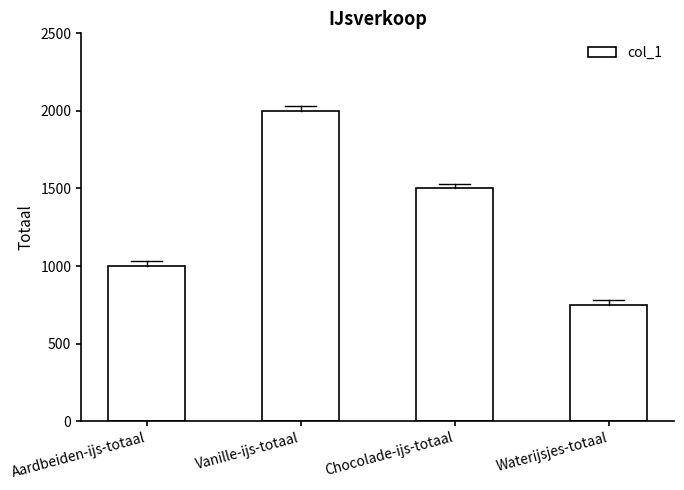

Which label corresponds to the smallest value in the chart?

Waterijsjes-totaal